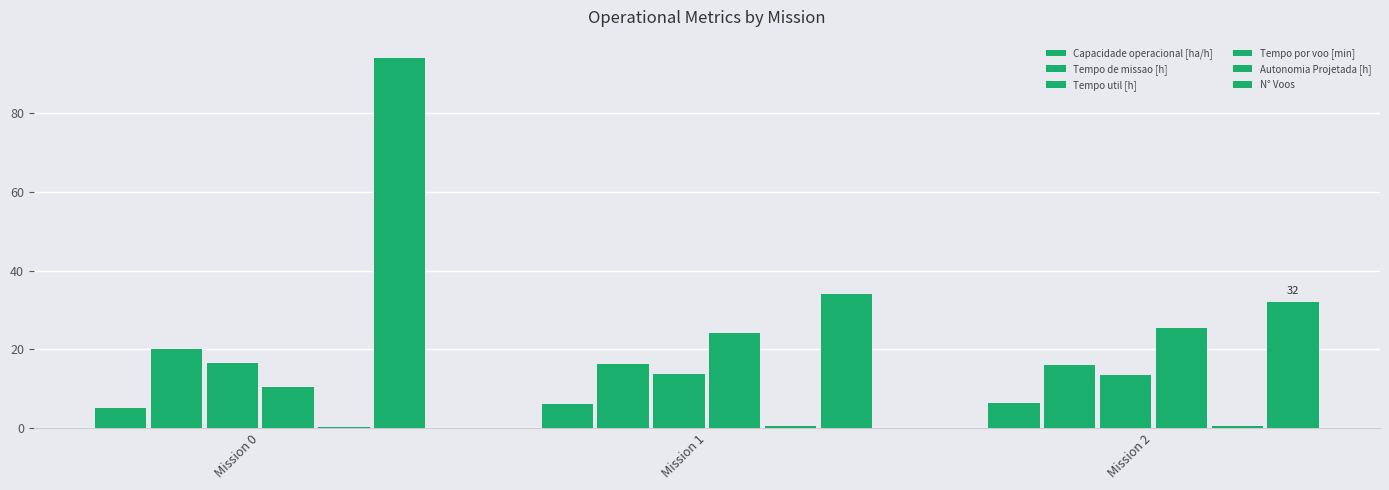

Does the chart contain stacked bars?

No